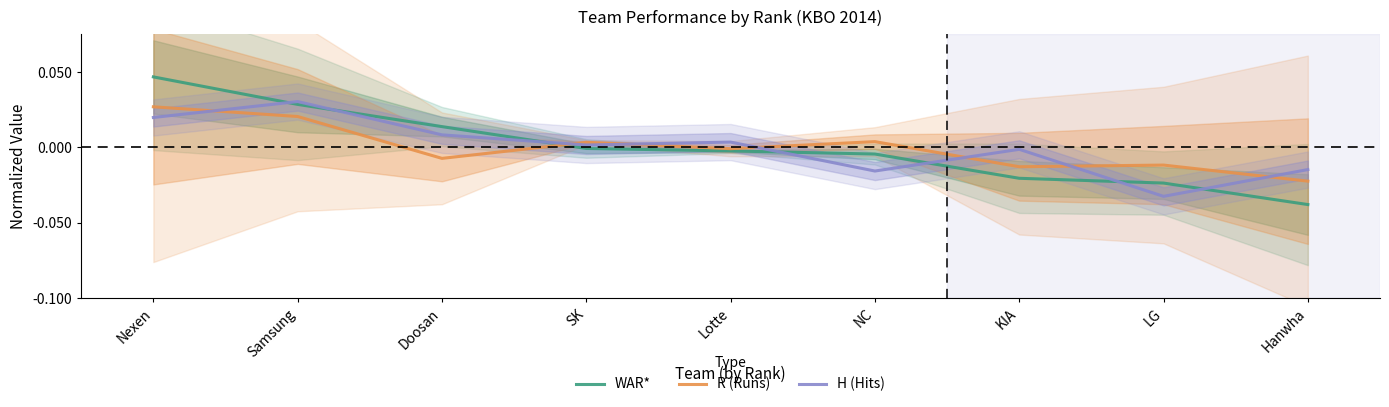

How many positive values does the R (Runs) series have?

4